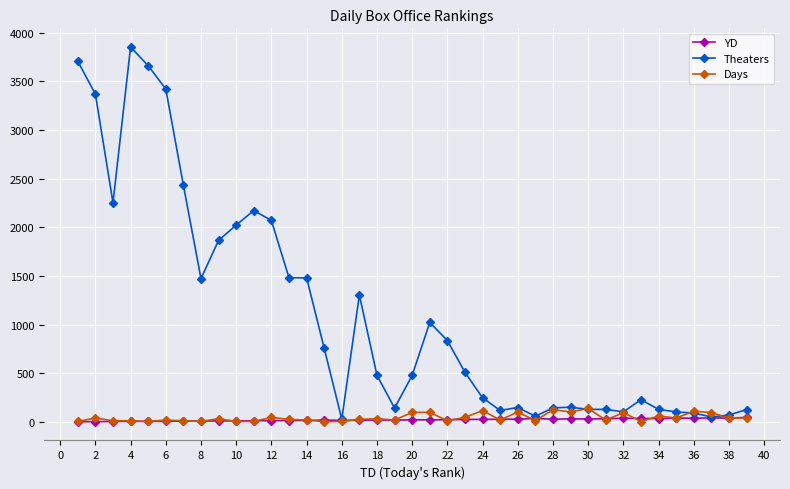

Which series has the largest total across all categories?

Theaters